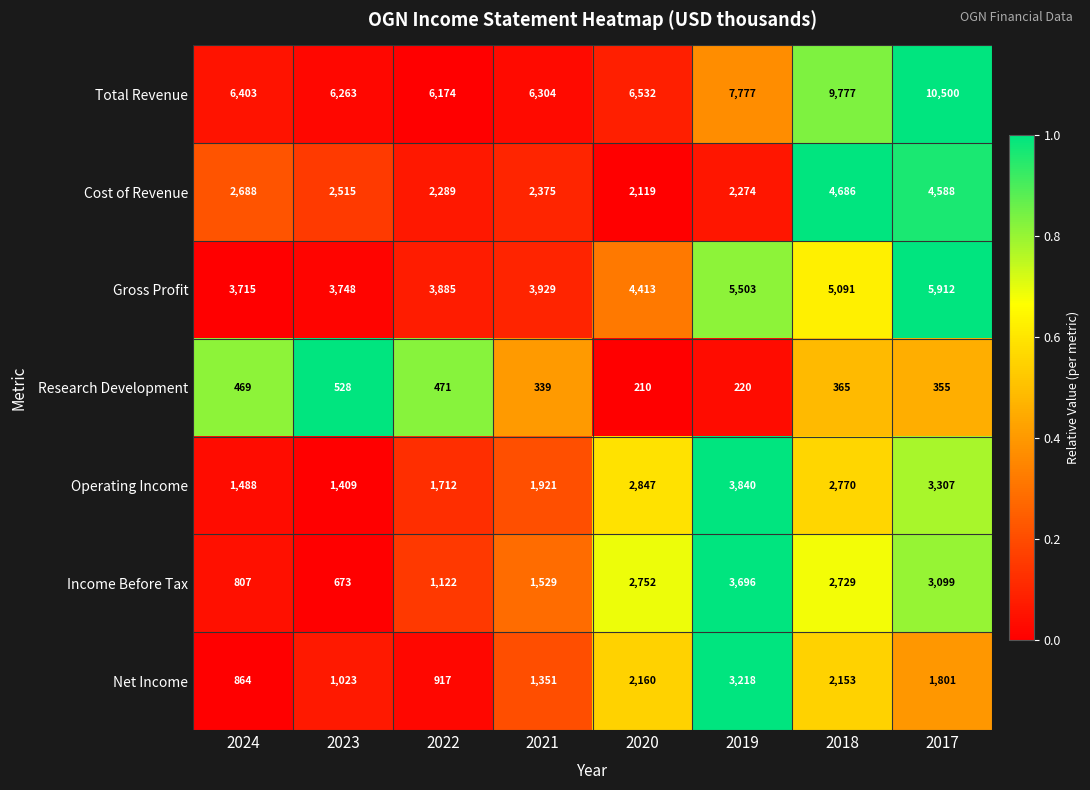

What is the average value of the Operating Income series?

2412